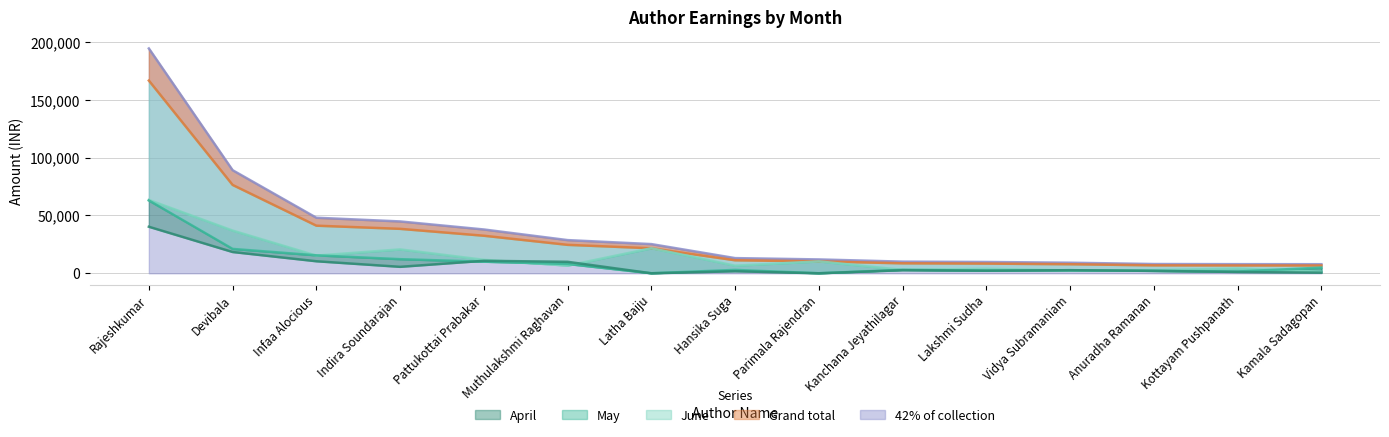

How many values in May are above zero?

13